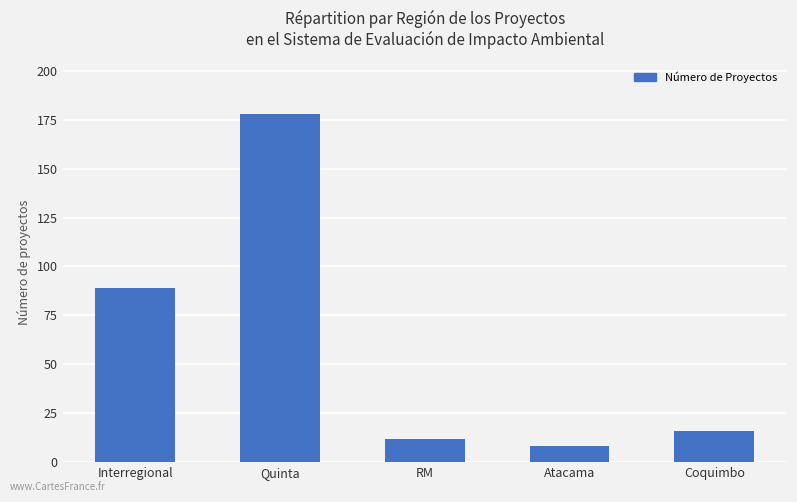

What is the label of the 5th bar from the right?

Interregional